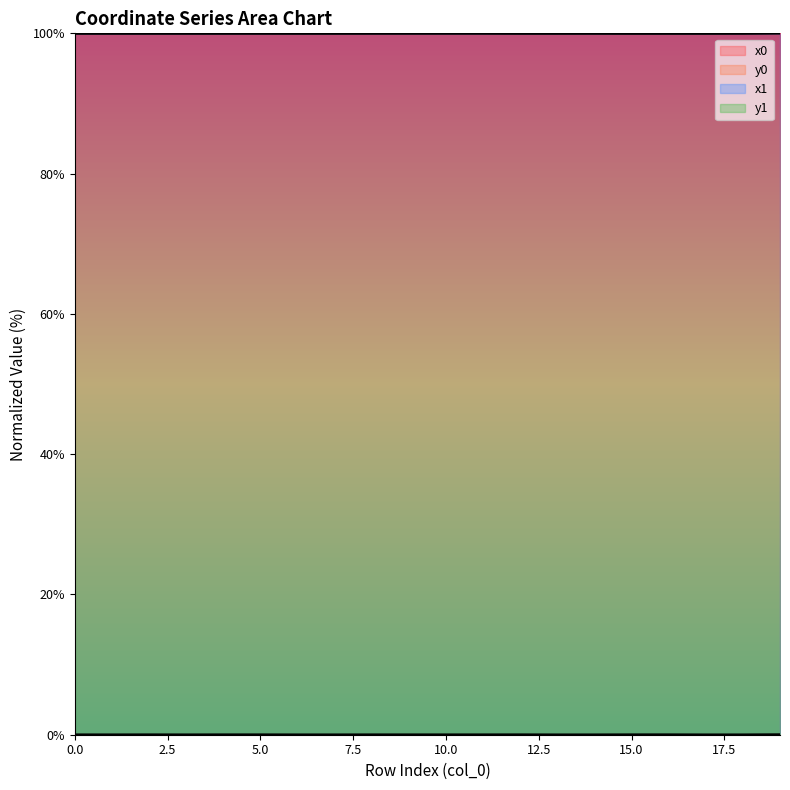

True or false: y1 and x0 intersect in this chart.

False